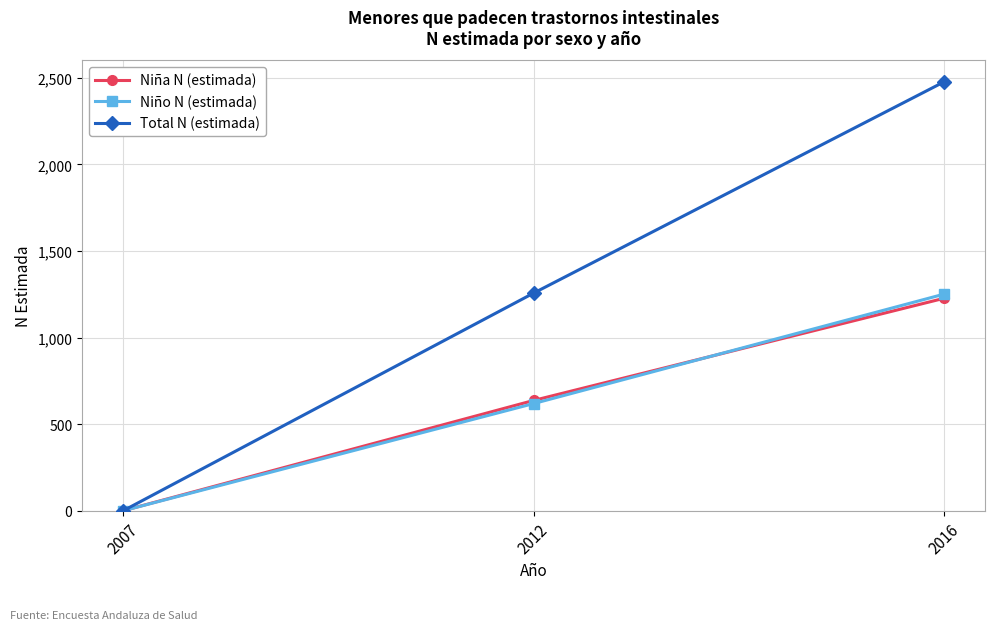

Which series has the widest spread of values?

Total N (estimada)